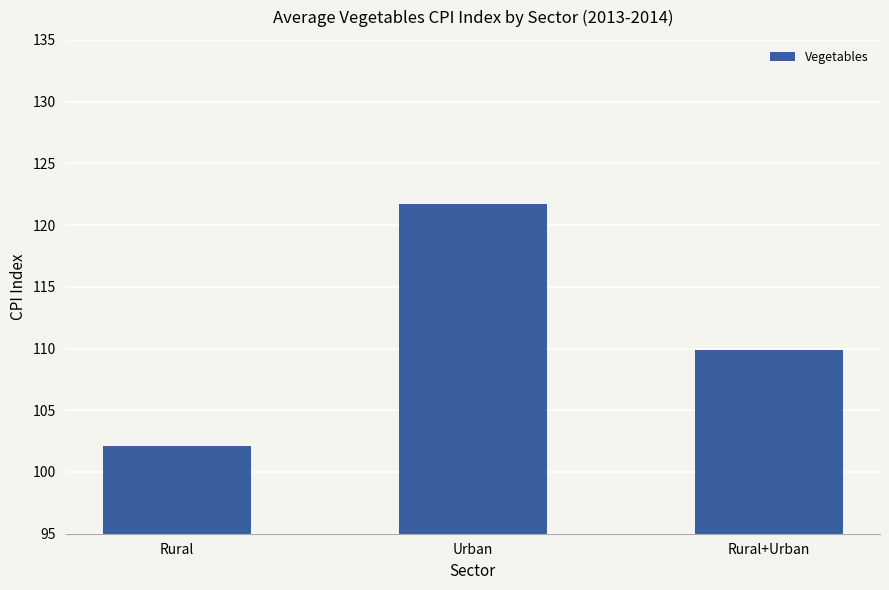

True or false: the data shows 121.7 at Urban.

True